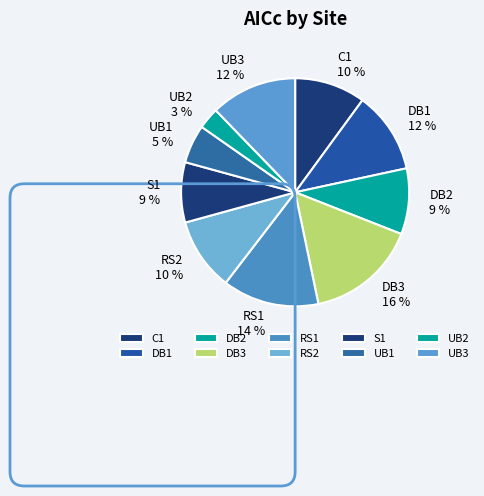

Between UB3 and S1, which is larger?

UB3